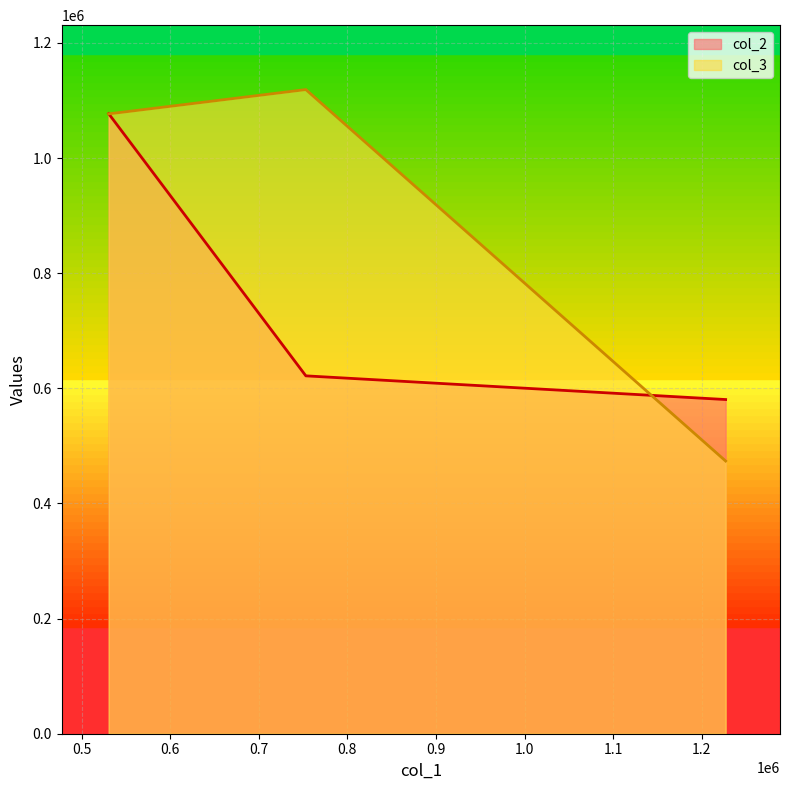

Is the value of col_3 at 753083.8600731501 greater than the value of col_2 at 753083.8600731501?

Yes